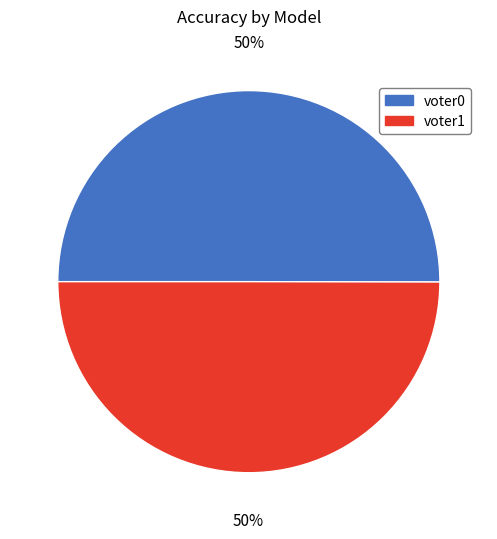

To the nearest percent, what is the average slice percentage?

50%